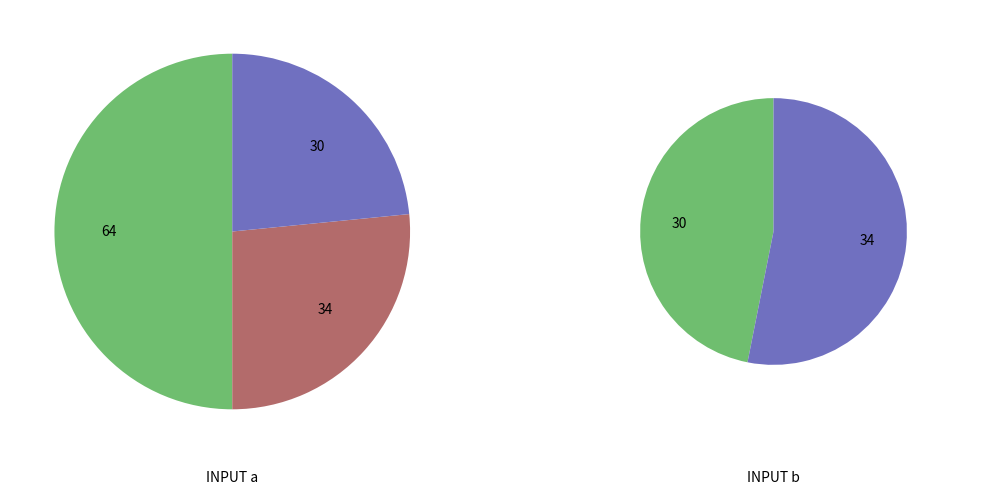

Does any single category account for the majority?

No